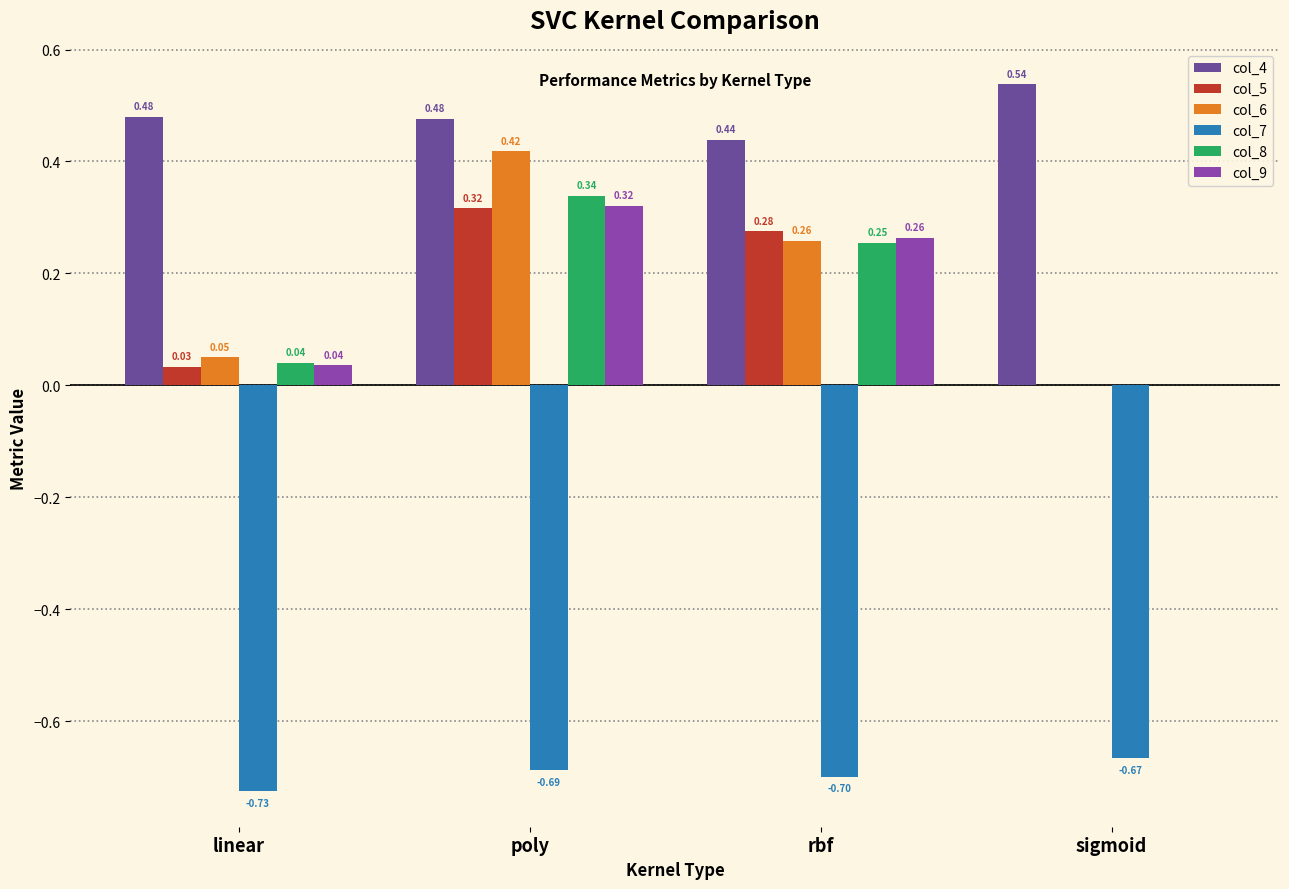

At which category does the chart reach its peak across all series?

sigmoid